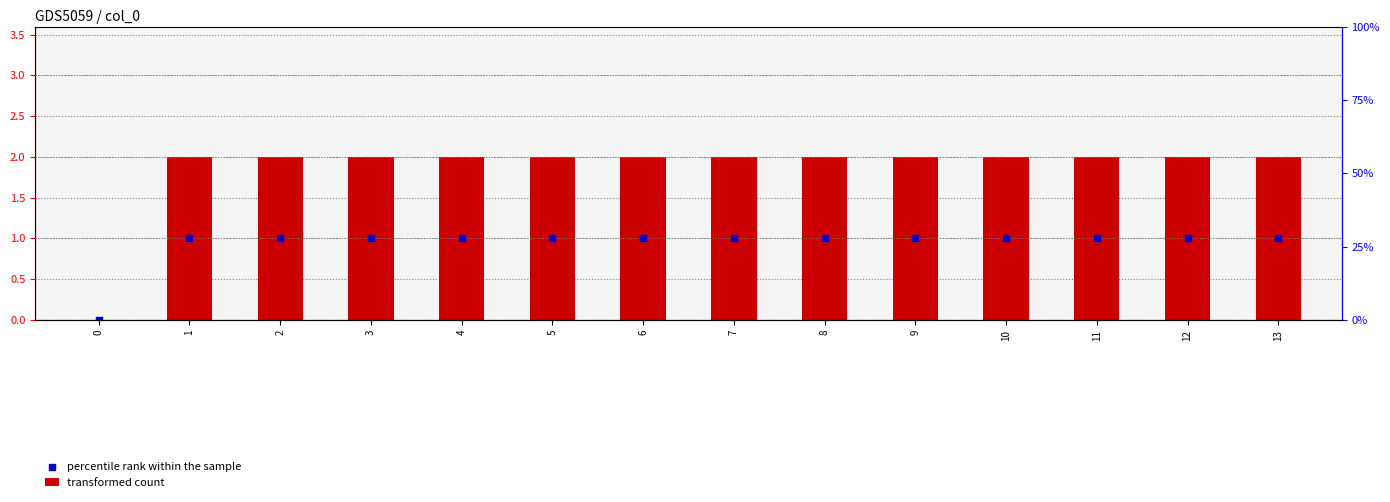

Which series reaches the maximum Y coordinate?

transformed count